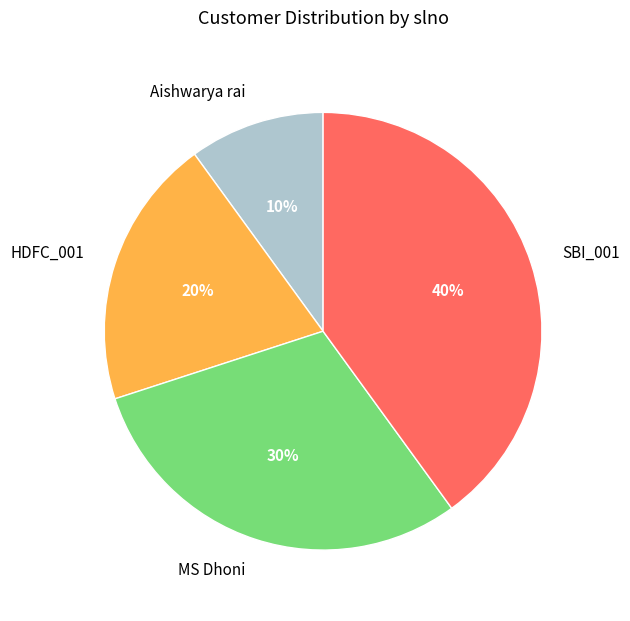

Approximately how many times larger is the value at SBI_001 compared to HDFC_001?

2.0